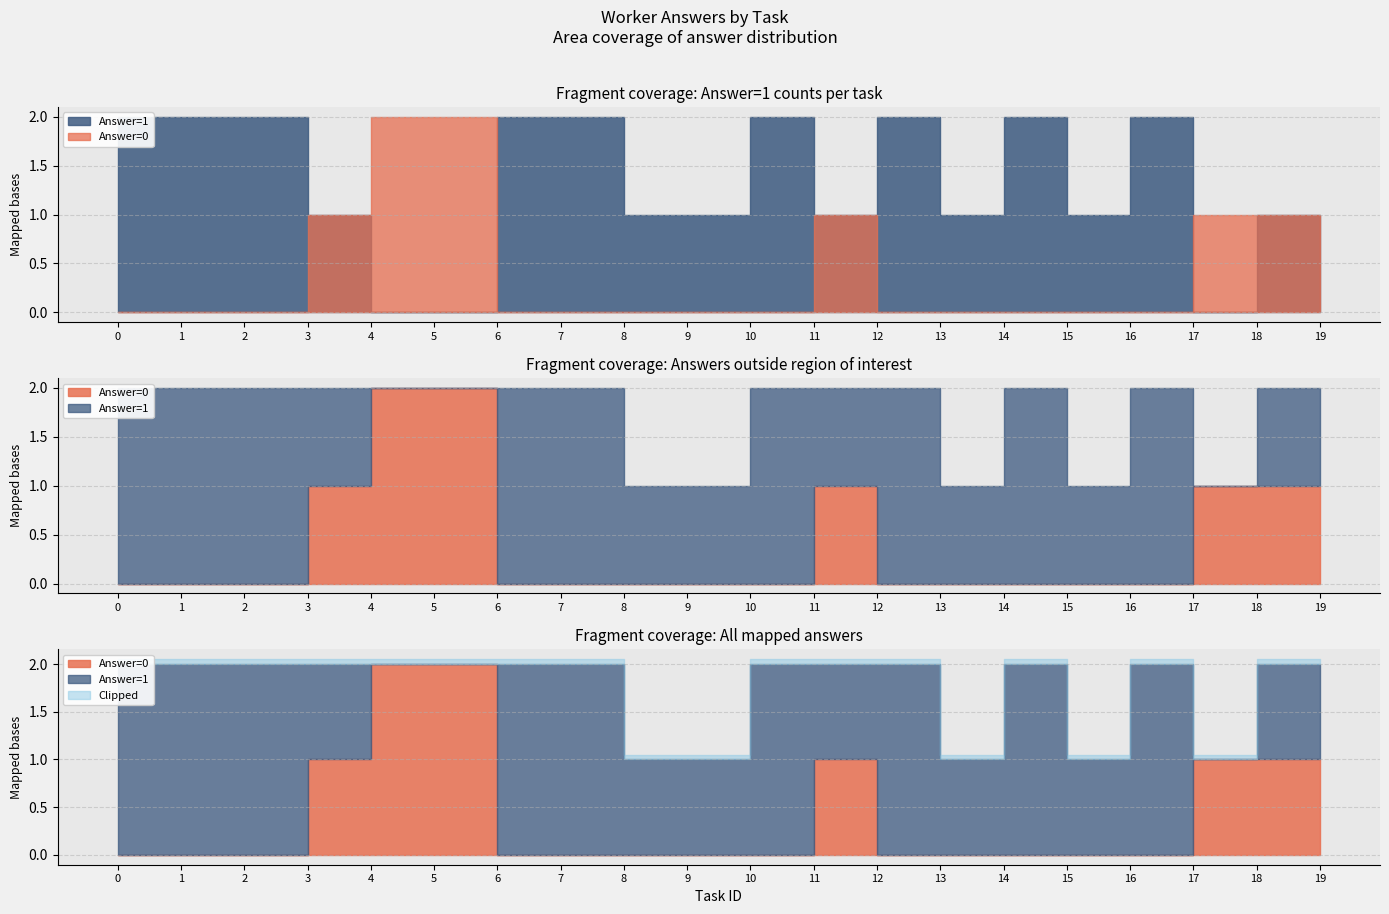

At how many categories does at least one series exceed 0?

19